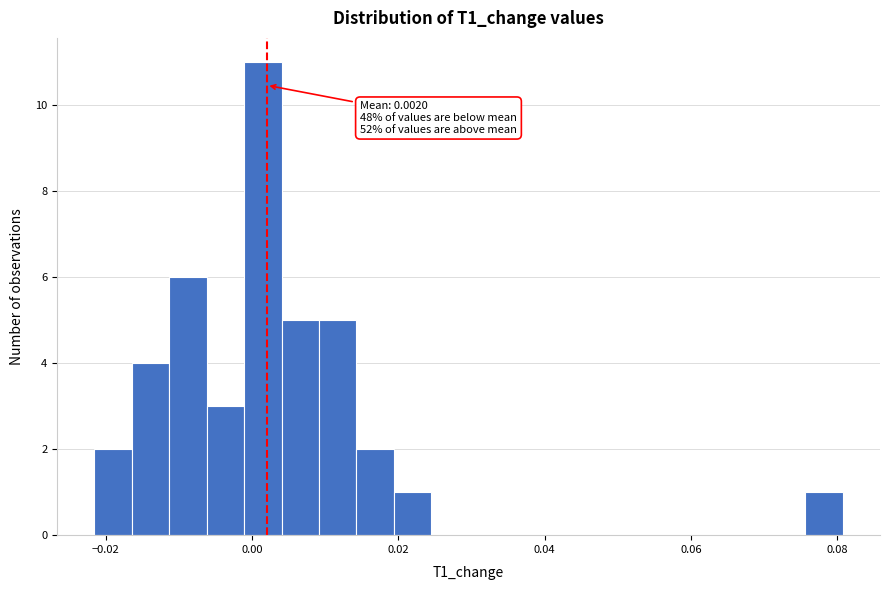

Read against the x-axis, roughly where is the centre of the tallest bar?

0.002